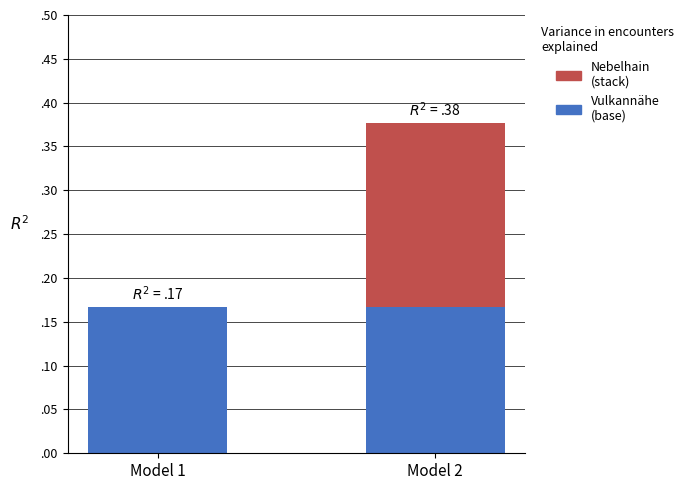

Which series has the largest total across all categories?

Vulkannähe (base)